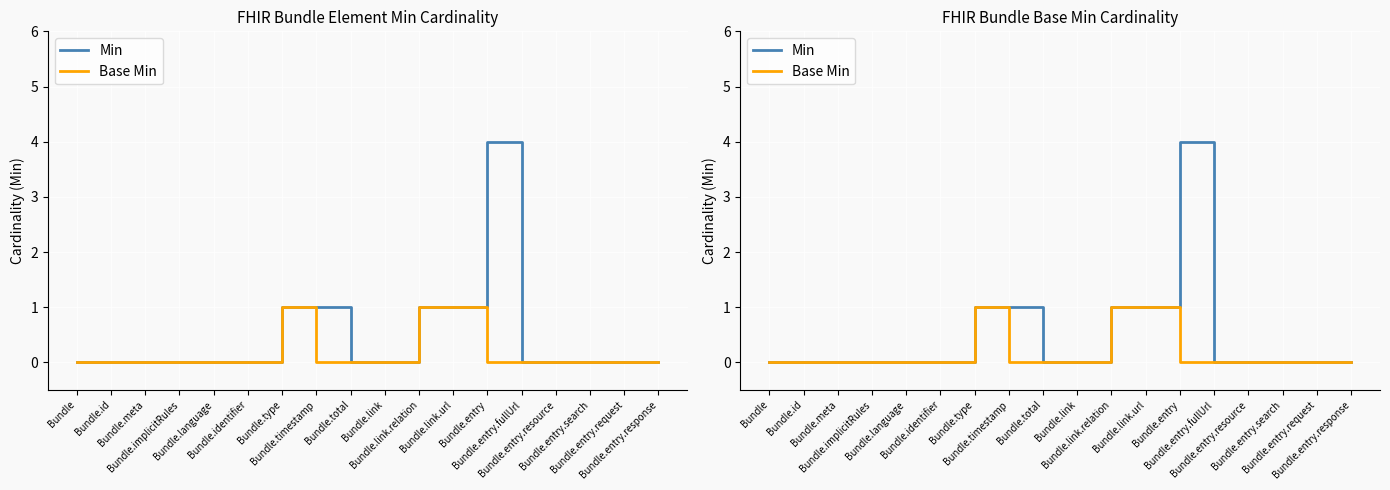

Reading left to right, transcribe all the data shown in this chart.

Min: Bundle=0	Bundle.id=0	Bundle.meta=0	Bundle.implicitRules=0	Bundle.language=0	Bundle.identifier=0	Bundle.type=1	Bundle.timestamp=1	Bundle.total=0	Bundle.link=0	Bundle.link.relation=1	Bundle.link.url=1	Bundle.entry=4	Bundle.entry.fullUrl=0	Bundle.entry.resource=0	Bundle.entry.search=0	Bundle.entry.request=0	Bundle.entry.response=0
Base Min: Bundle=0	Bundle.id=0	Bundle.meta=0	Bundle.implicitRules=0	Bundle.language=0	Bundle.identifier=0	Bundle.type=1	Bundle.timestamp=0	Bundle.total=0	Bundle.link=0	Bundle.link.relation=1	Bundle.link.url=1	Bundle.entry=0	Bundle.entry.fullUrl=0	Bundle.entry.resource=0	Bundle.entry.search=0	Bundle.entry.request=0	Bundle.entry.response=0